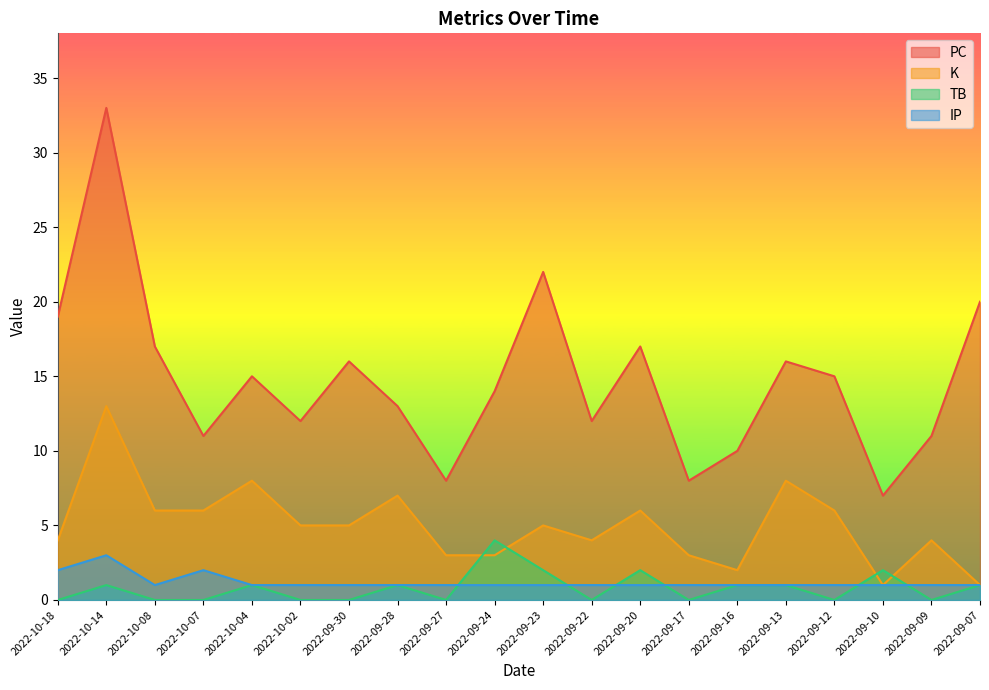

What is the greatest value displayed?

33